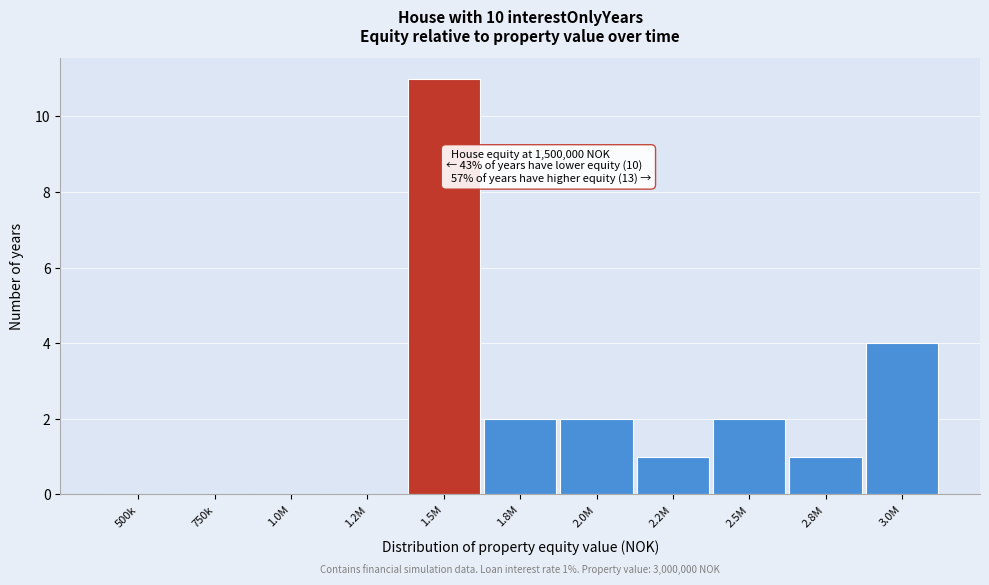

Reading left to right, extract all data points from this chart.

500k=0	750k=0	1.0M=0	1.2M=0	1.5M=11	1.8M=2	2.0M=2	2.2M=1	2.5M=2	2.8M=1	3.0M=4